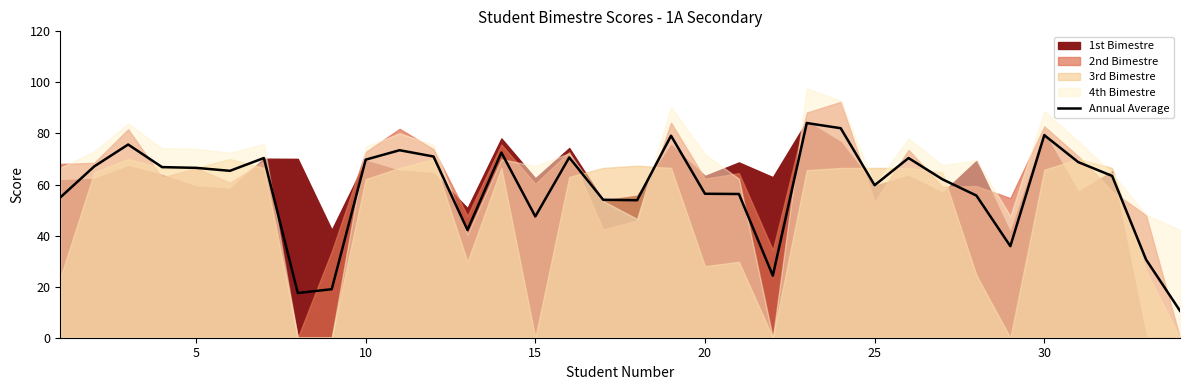

How many lines are shown in the chart?

1